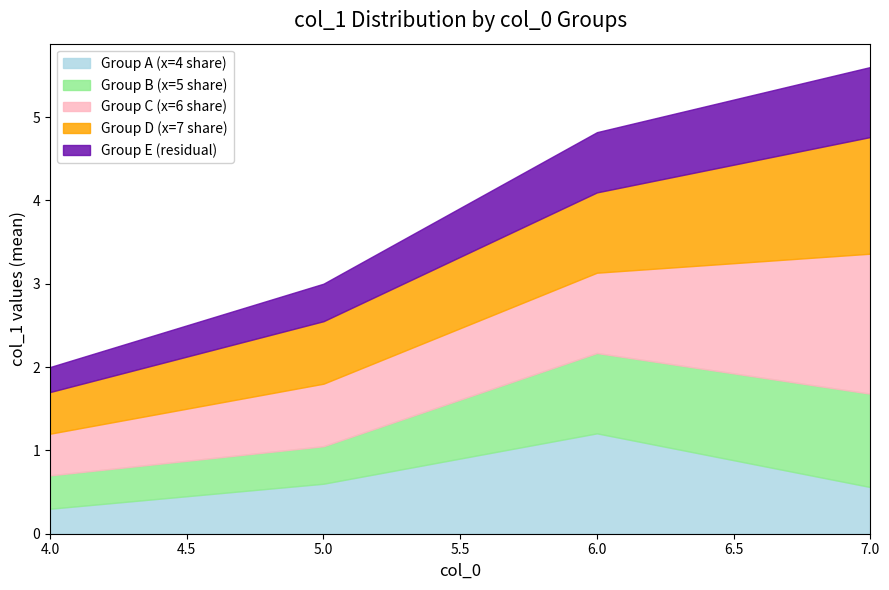

True or false: col_1 (x=5) and col_1 (x=4) cross at least once.

False